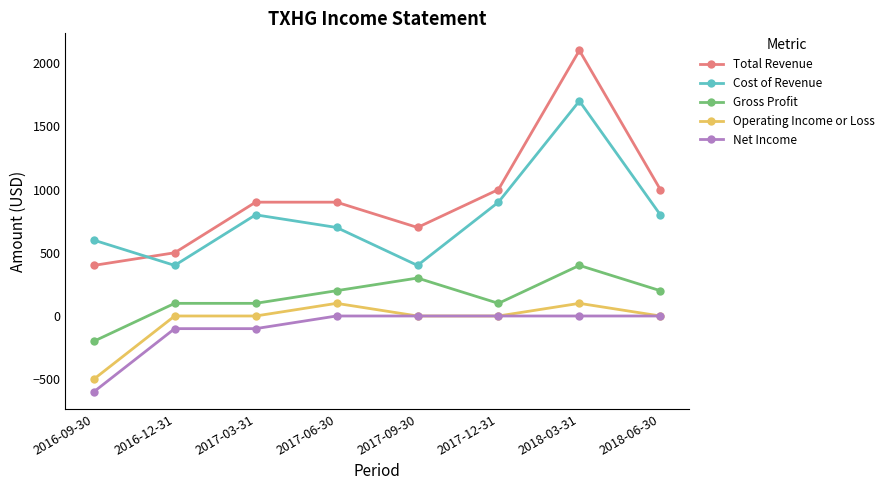

Which series has the widest spread of values?

Total Revenue